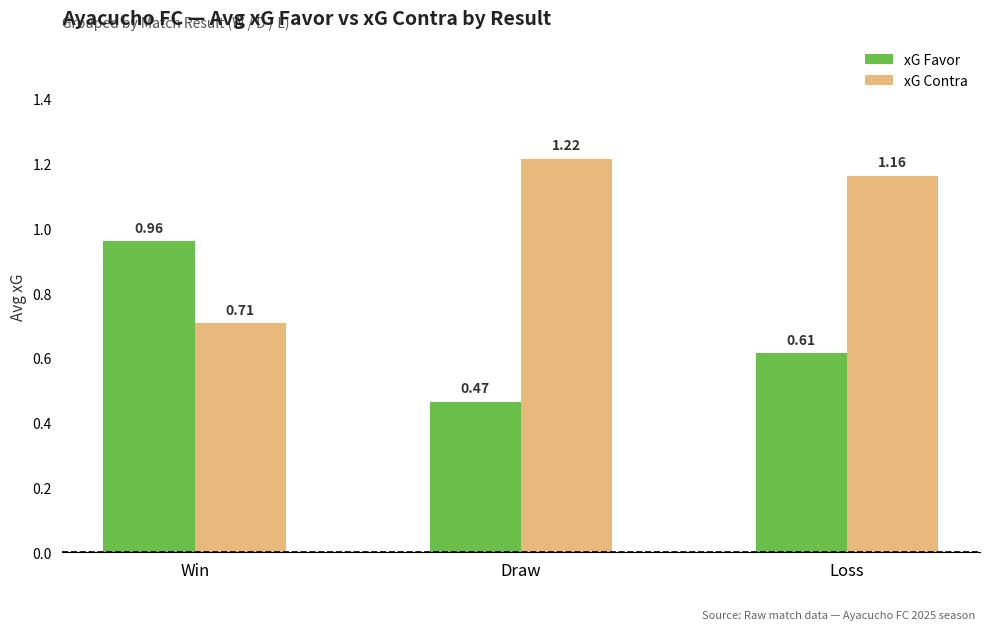

What is the difference between the maximum and second lowest values in the xG Favor series?

0.3